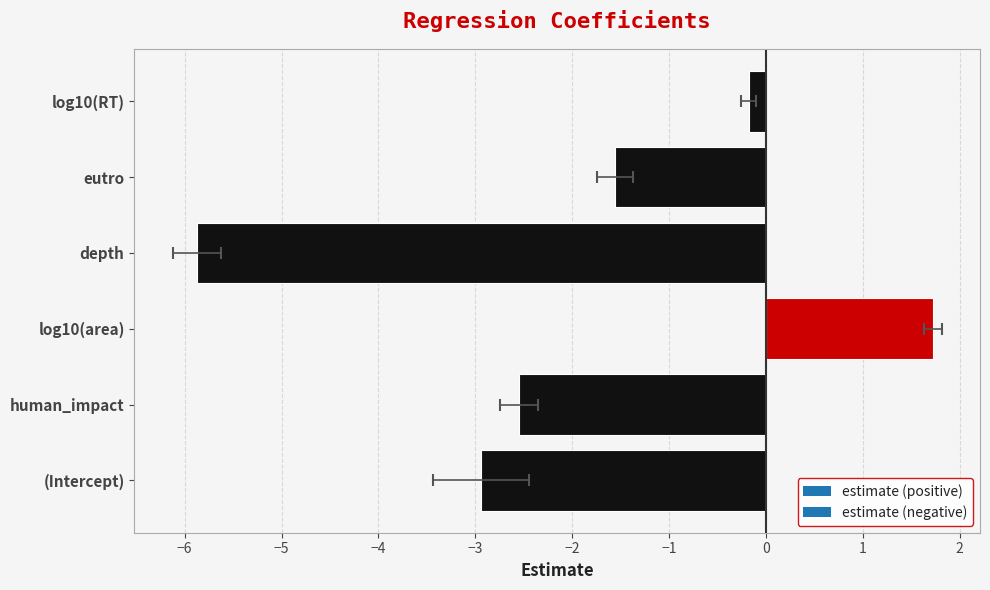

What is the maximum value shown in the chart?

1.7